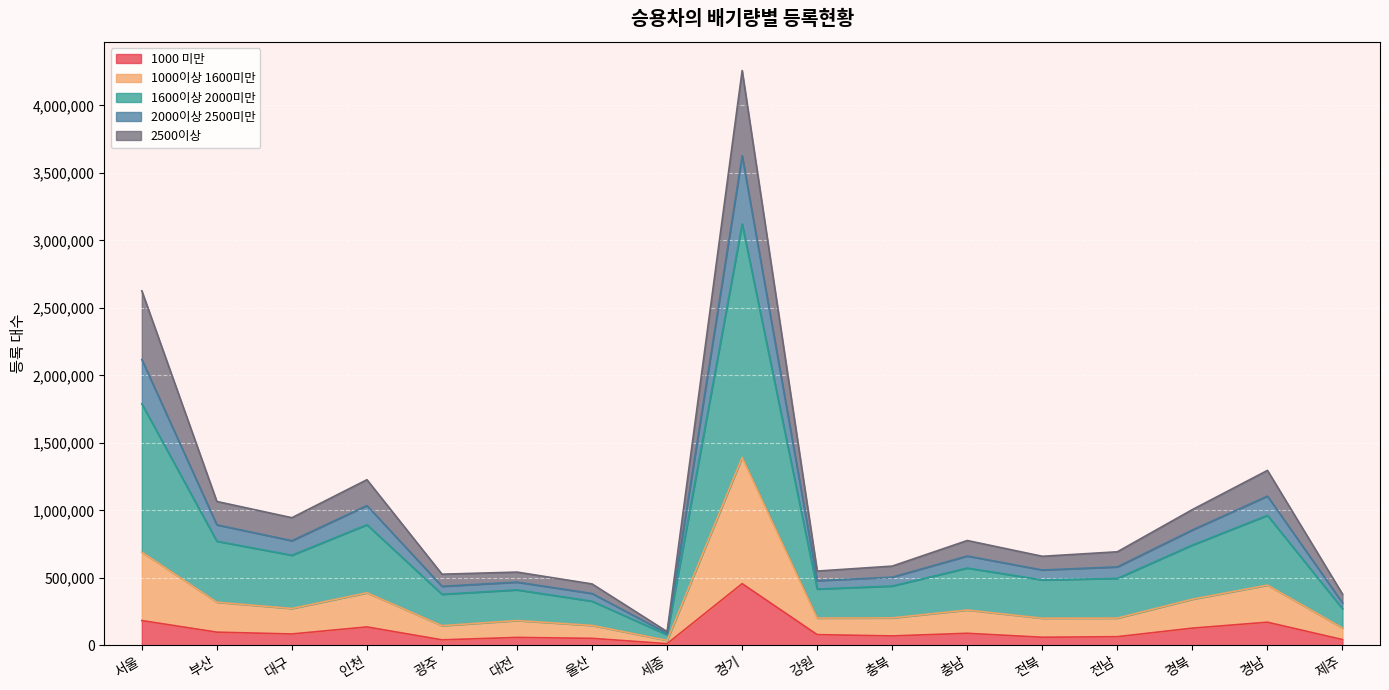

Is it true that 2000이상 2500미만 equals 347723 at 전남?

False